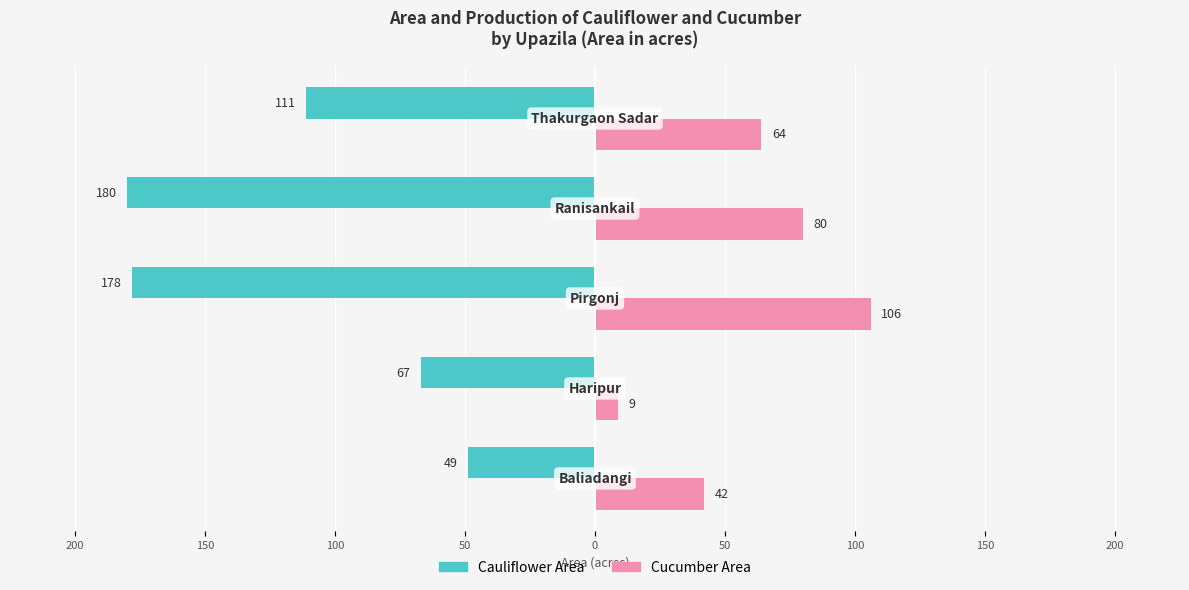

What are all the series names shown in the legend?

Cauliflower Area, Cucumber Area